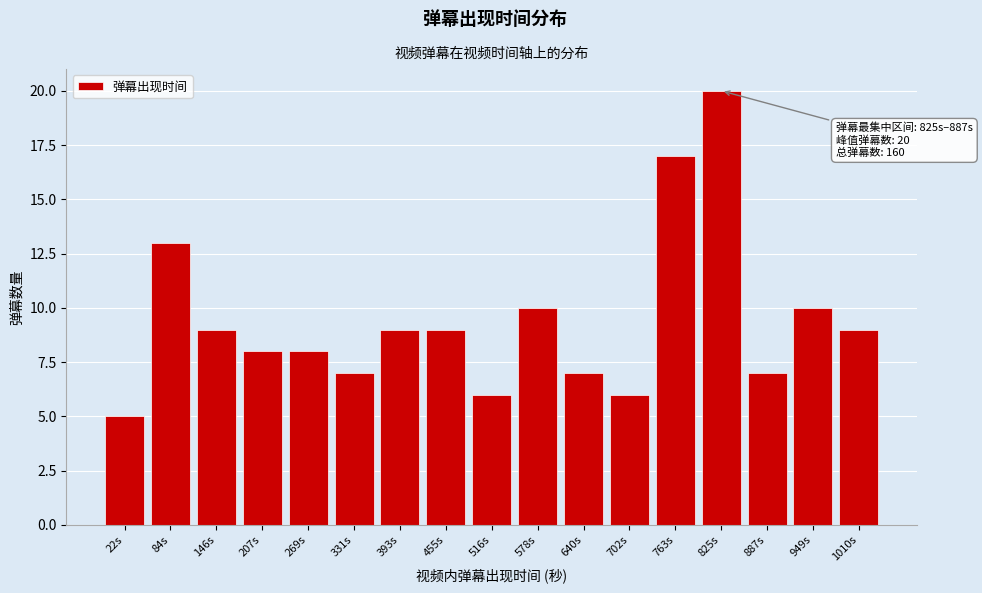

Reading left to right, extract all data points from this chart.

22s=5	84s=13	146s=9	207s=8	269s=8	331s=7	393s=9	455s=9	516s=6	578s=10	640s=7	702s=6	763s=17	825s=20	887s=7	949s=10	1010s=9